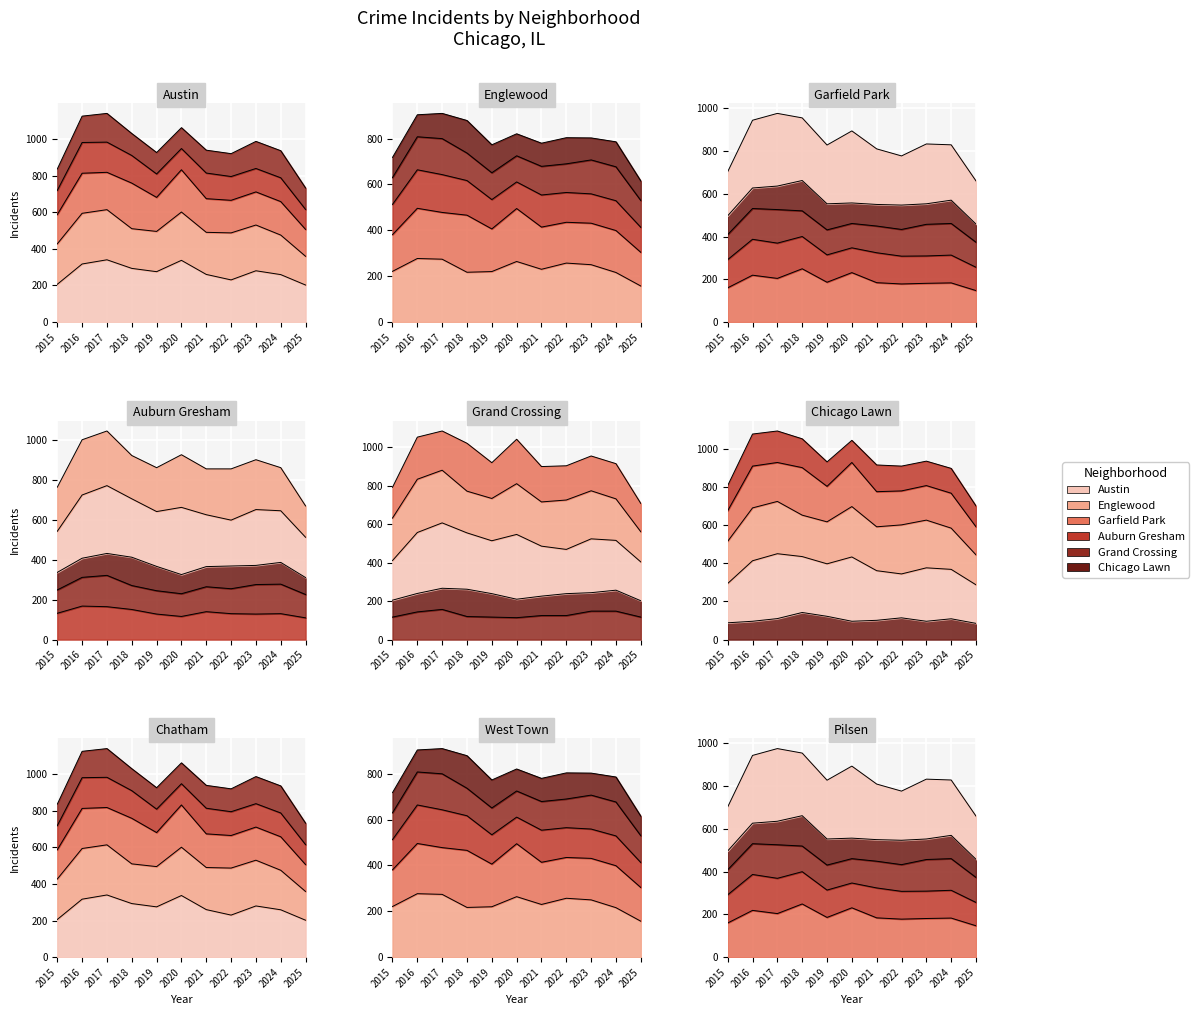

Which series has the largest total across all categories?

Austin